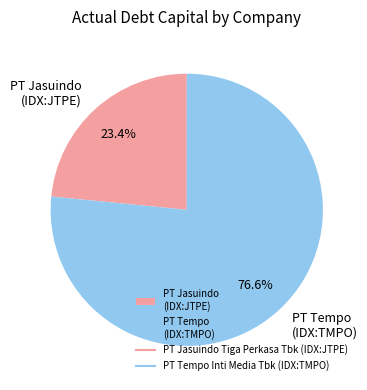

Is there a majority slice in this chart?

Yes